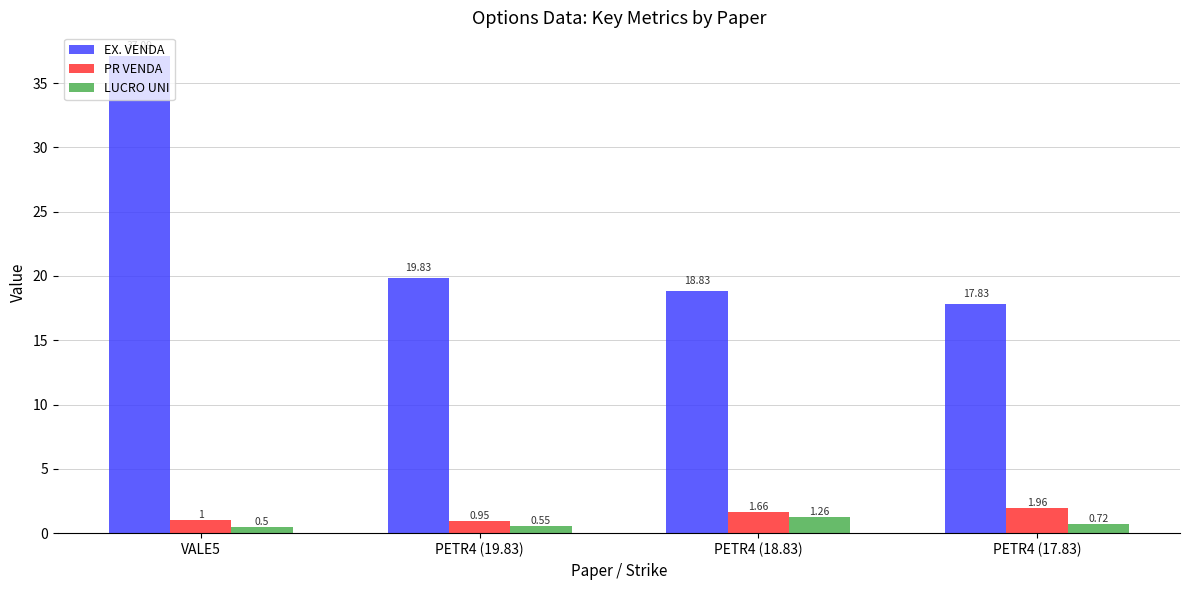

Is the value of PR VENDA at PETR4 (19.83) greater than the value of LUCRO UNI at PETR4 (18.83)?

No